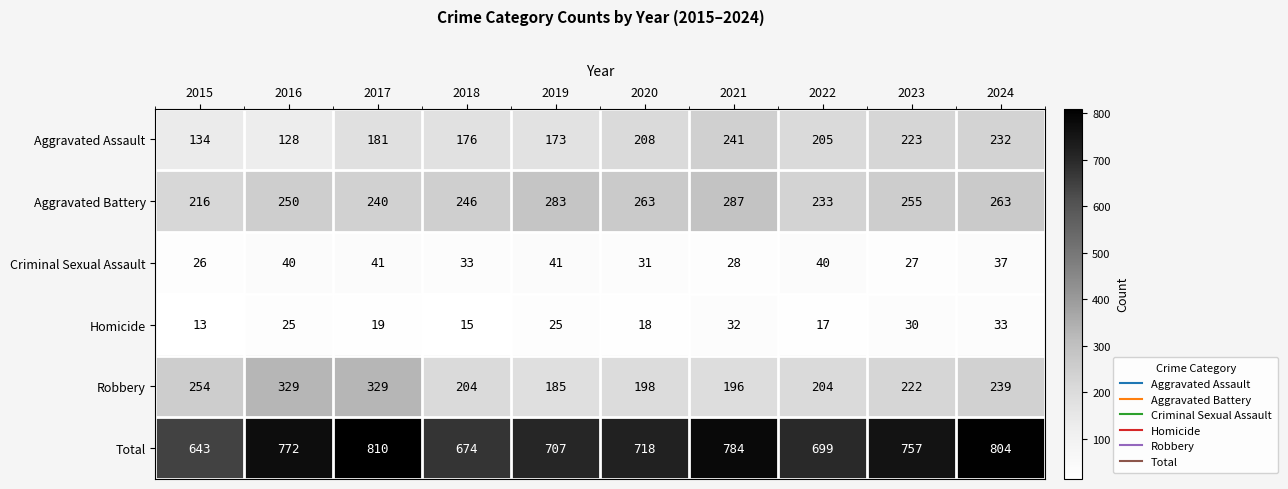

What is the approximate value of Aggravated Battery at 2020, to the nearest 10?

260